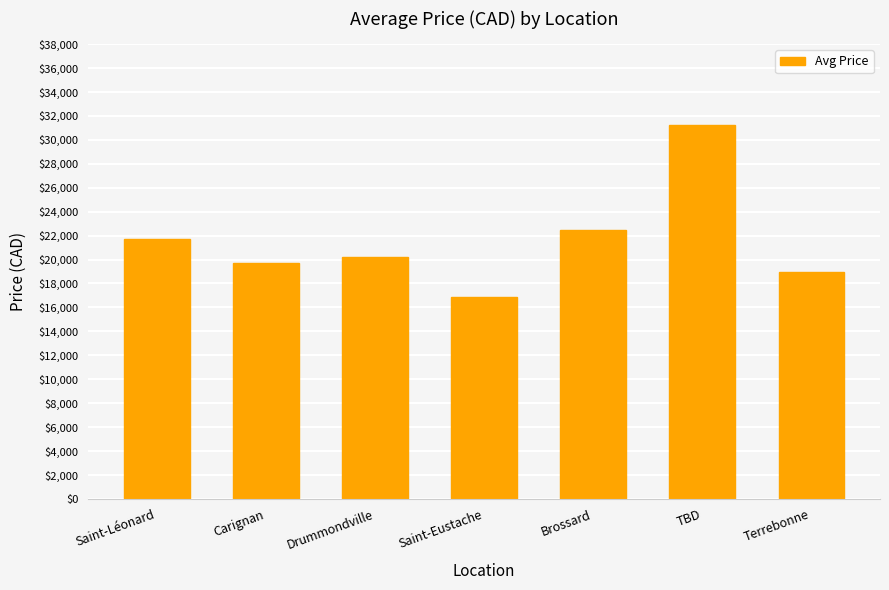

What is the value of the 5th bar from the left?

22499